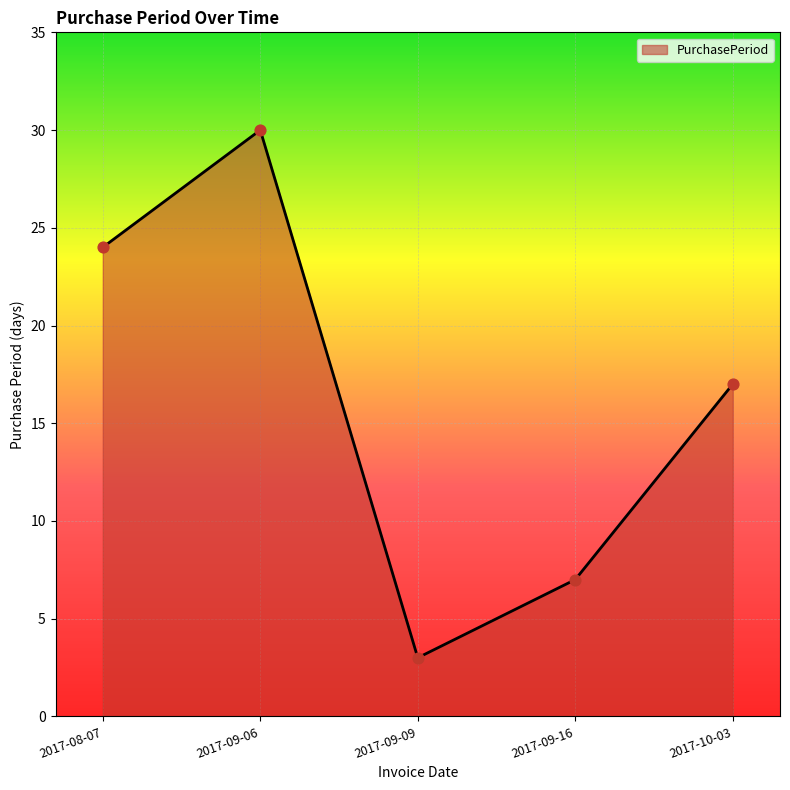

Which has a higher value, 2017-09-16 or 2017-09-06?

2017-09-06